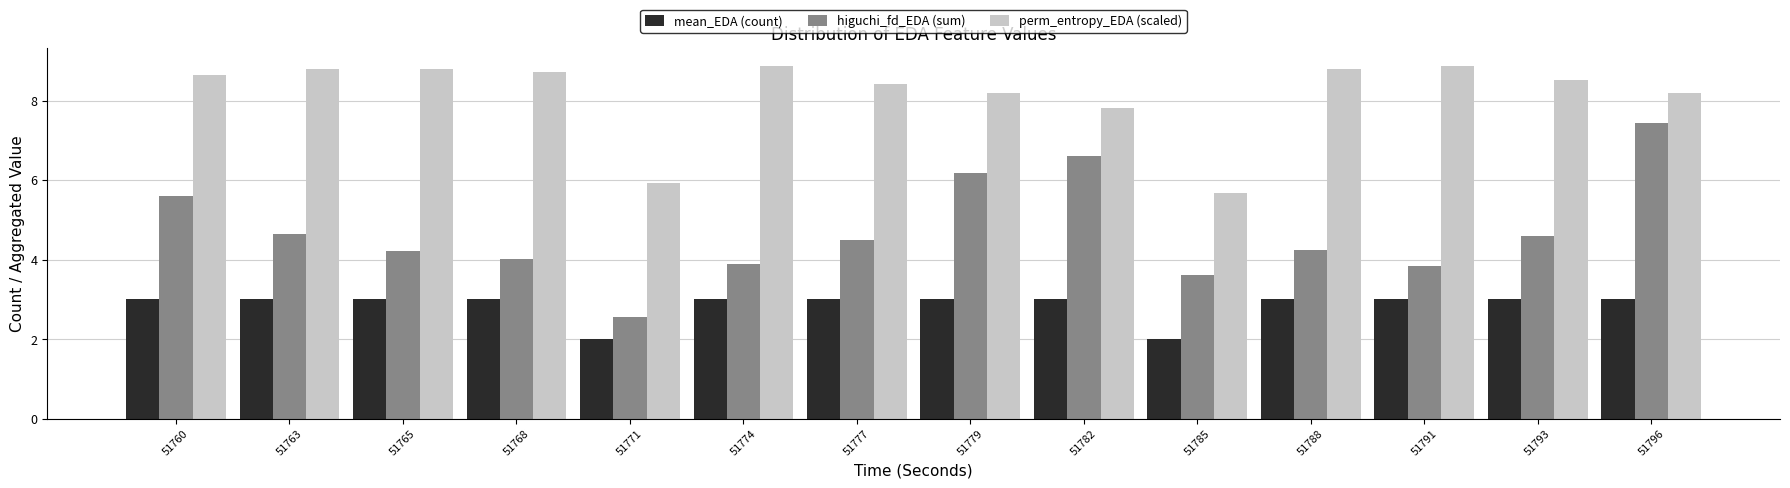

What is the maximum value for higuchi_fd_EDA (sum)?

7.4